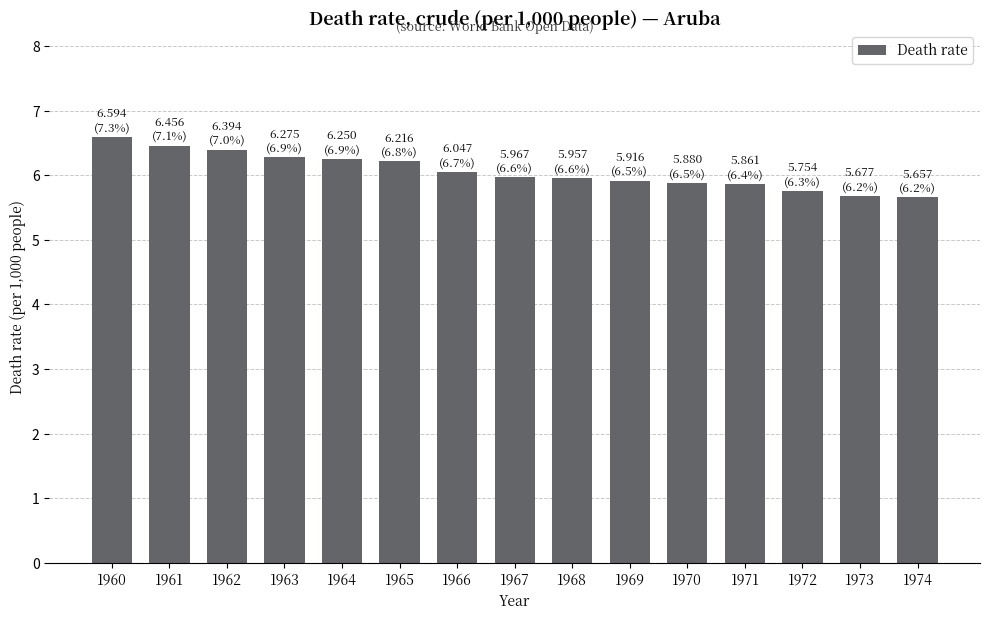

What is the value of the 10th bar from the left?

5.9